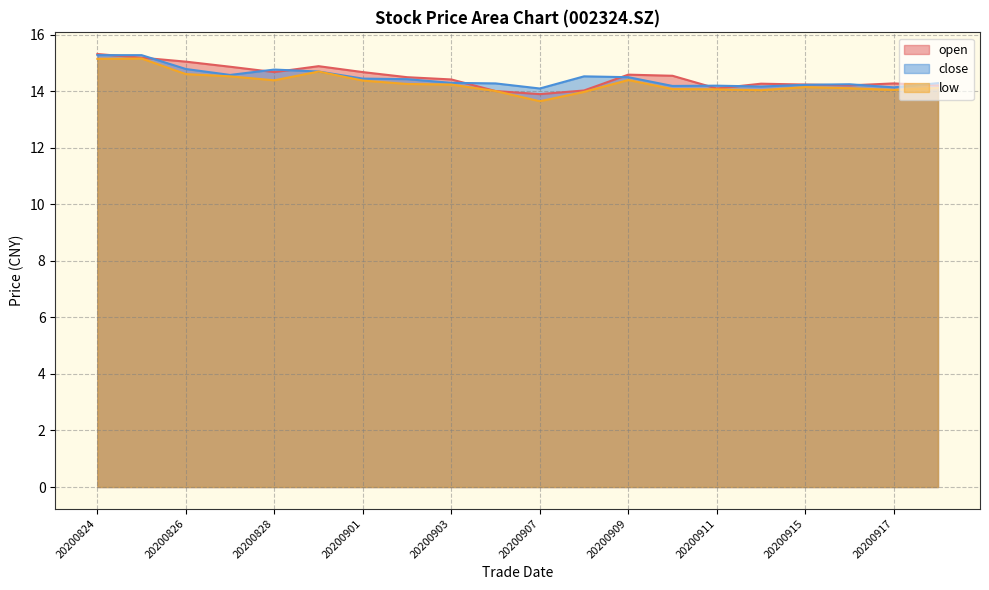

Which series changed the most between 20200910 and 20200916?

open